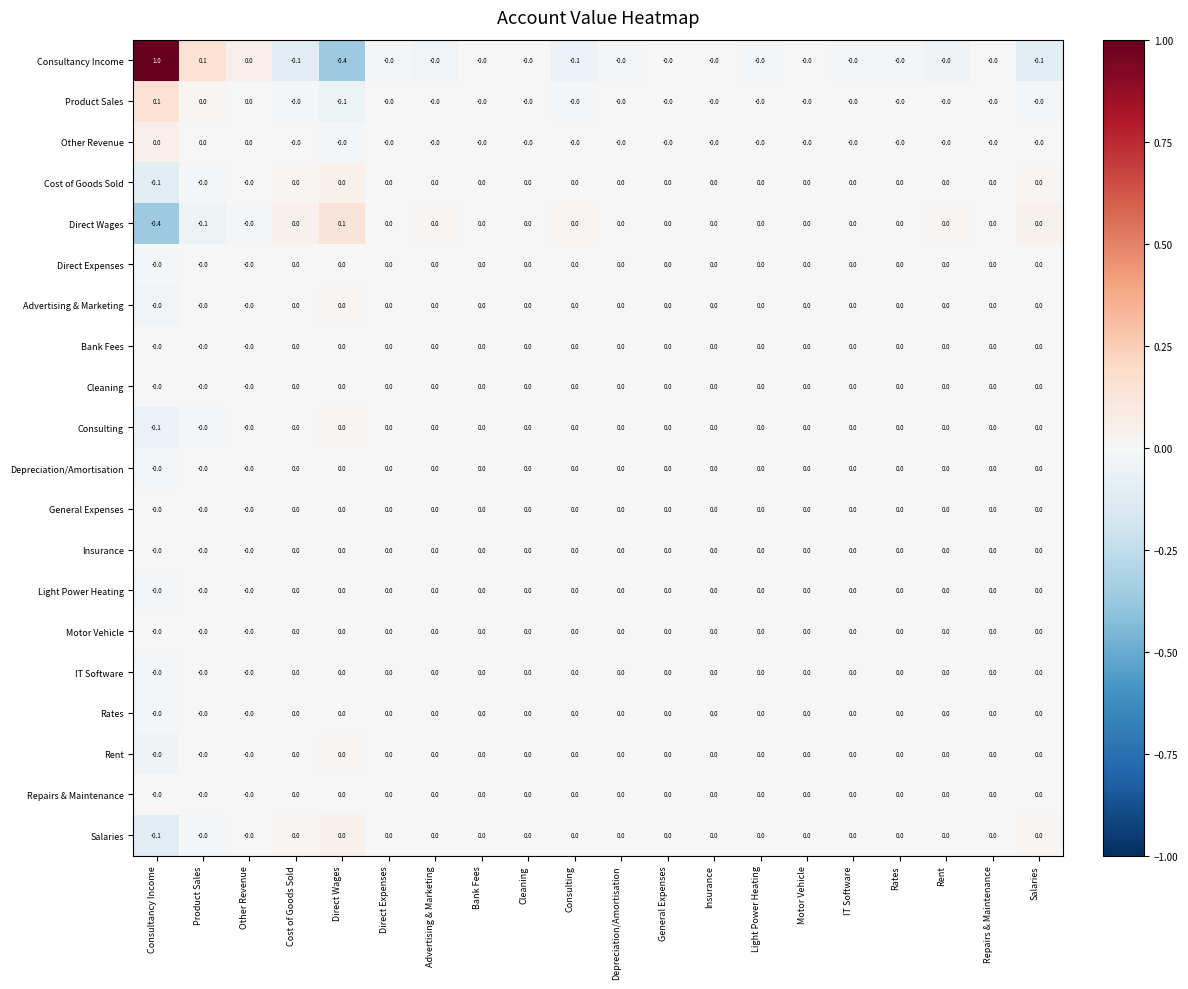

What is the minimum value shown in the chart?

-0.4